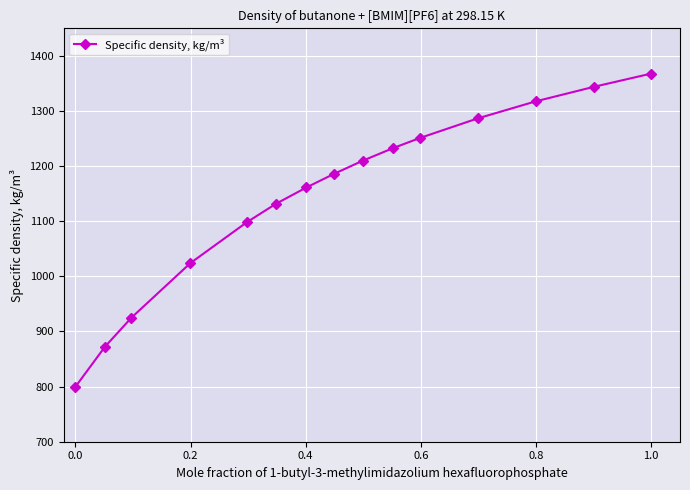

How many categories are shown in the chart?

15